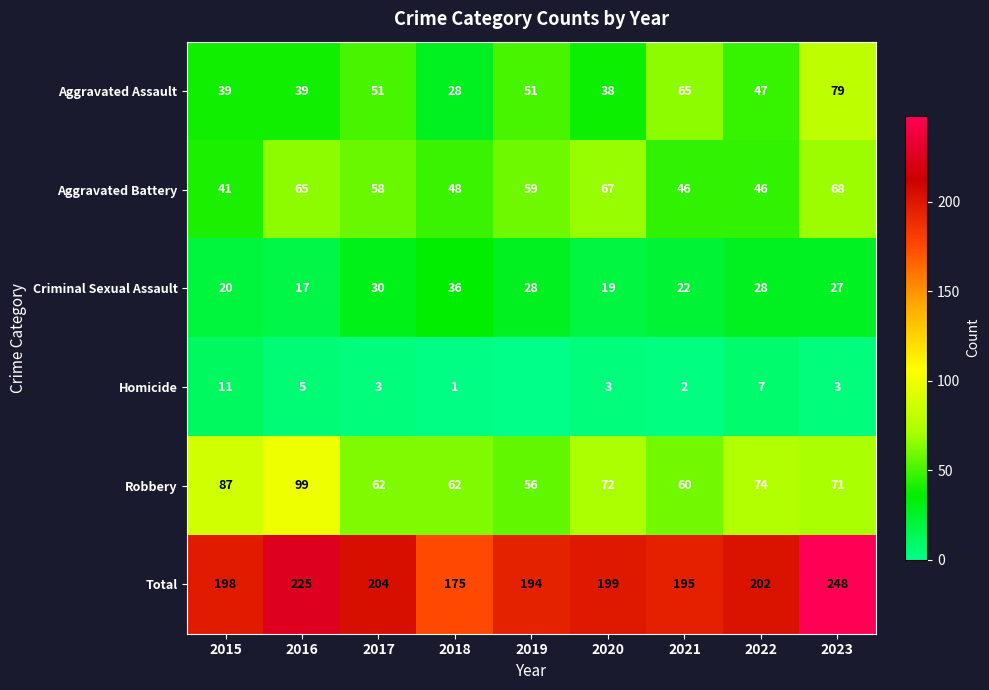

At which category does the chart reach its peak across all series?

2023